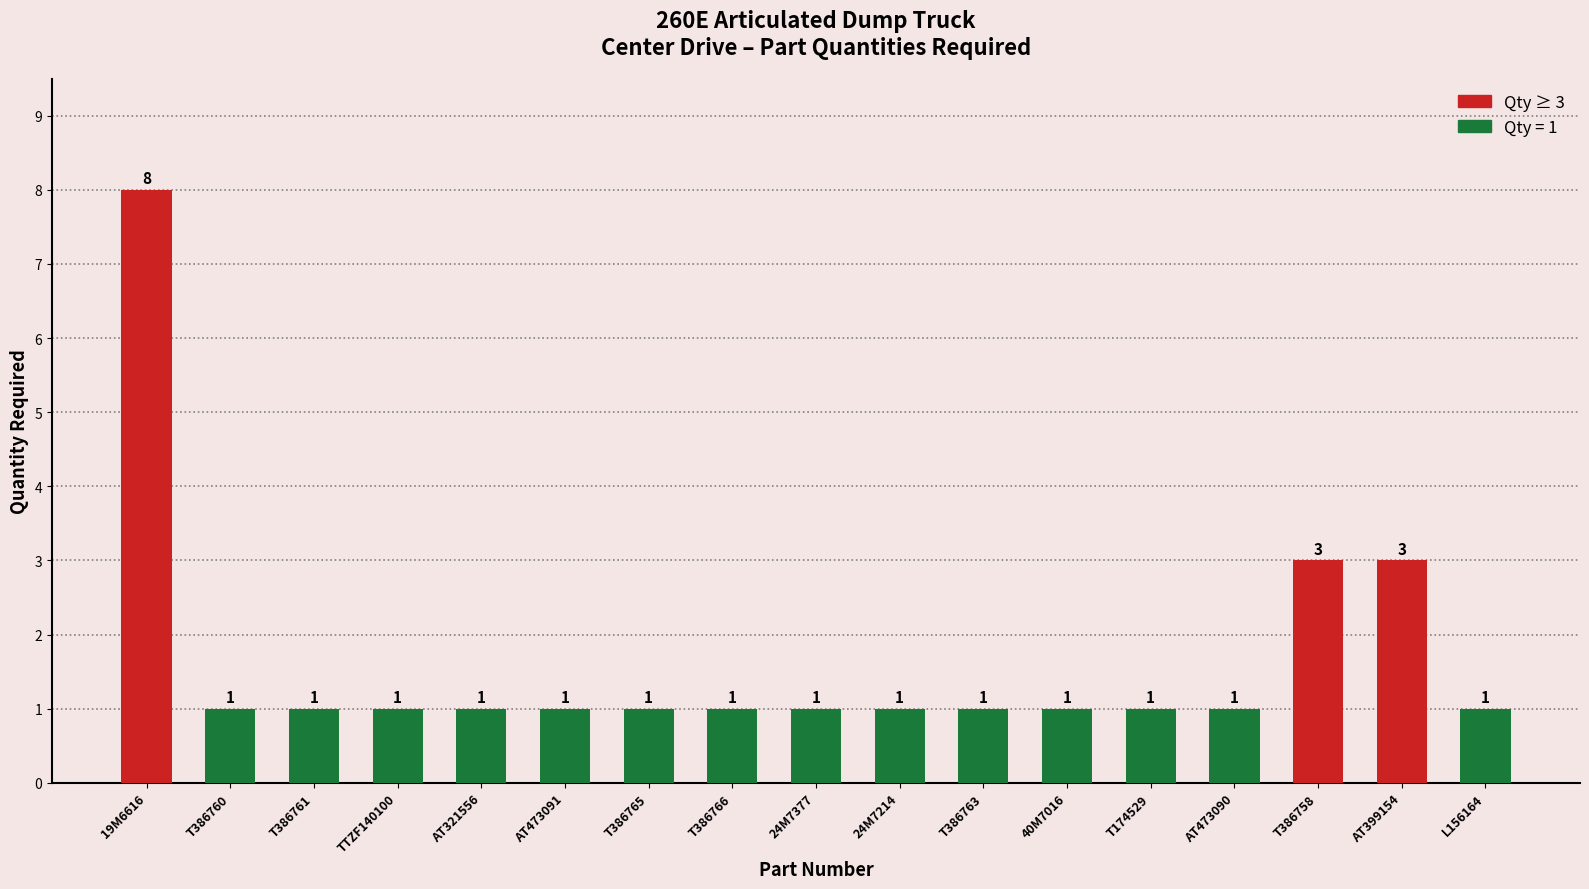

What is the ratio of the value at 24M7214 to the value at 19M6616?

0.1